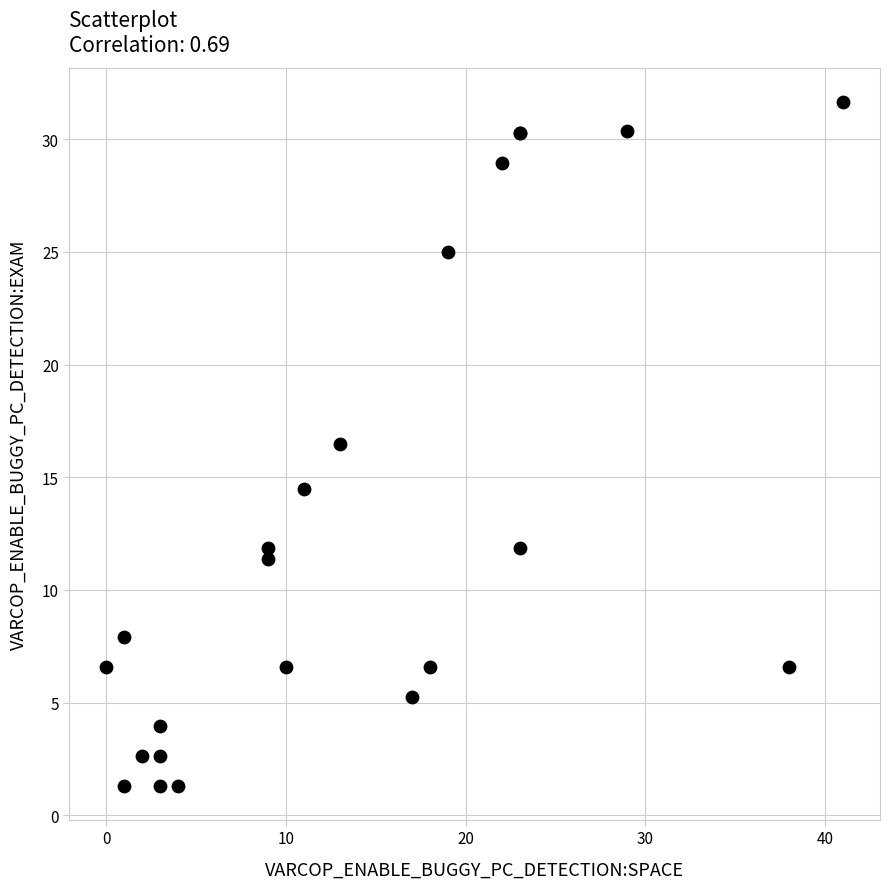

What Y value in the scatter plot is closest to 16?

16.5